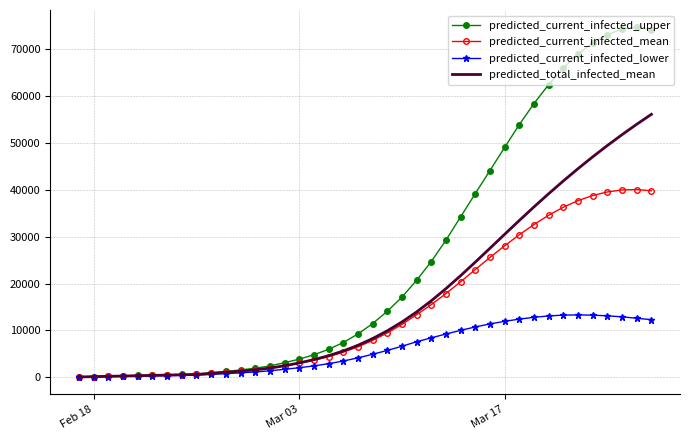

Which series has the largest range (max minus min)?

predicted_current_infected_upper